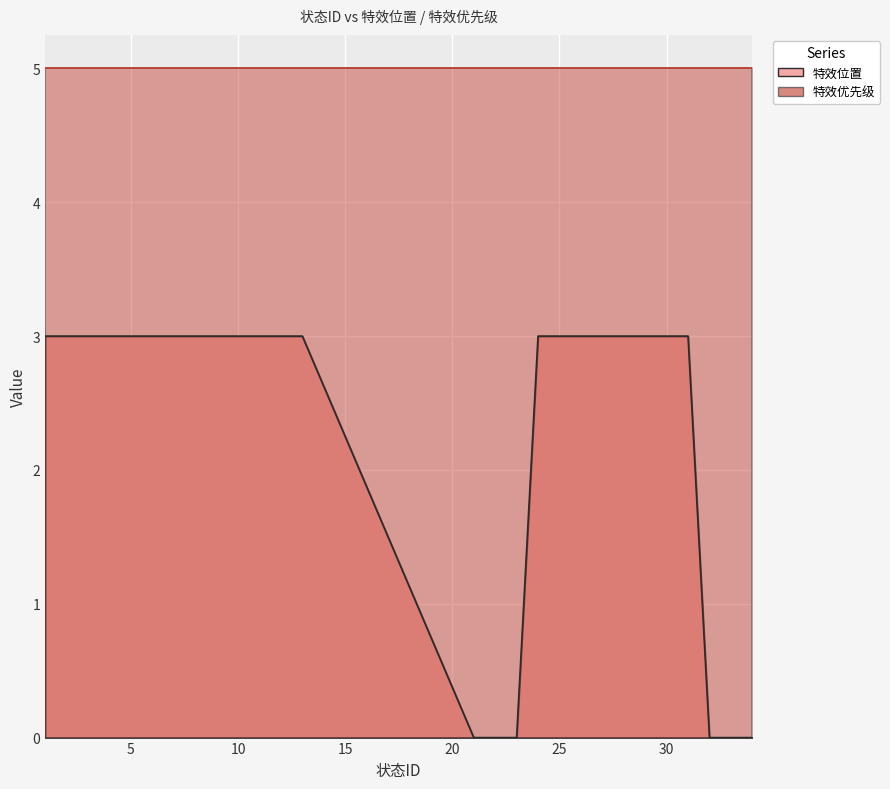

Which label corresponds to the largest value in the chart?

1